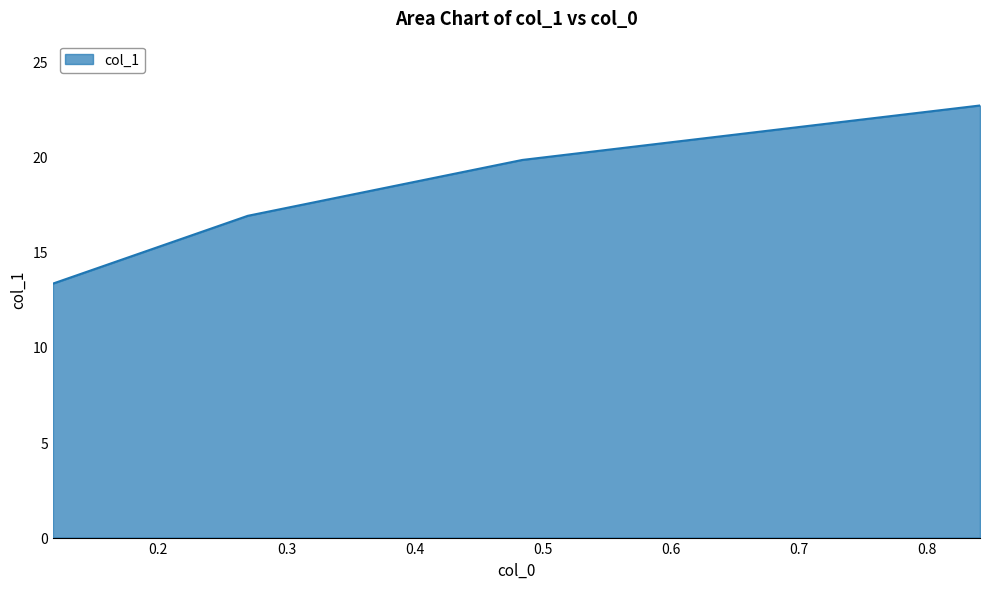

What is the greatest value displayed?

22.7